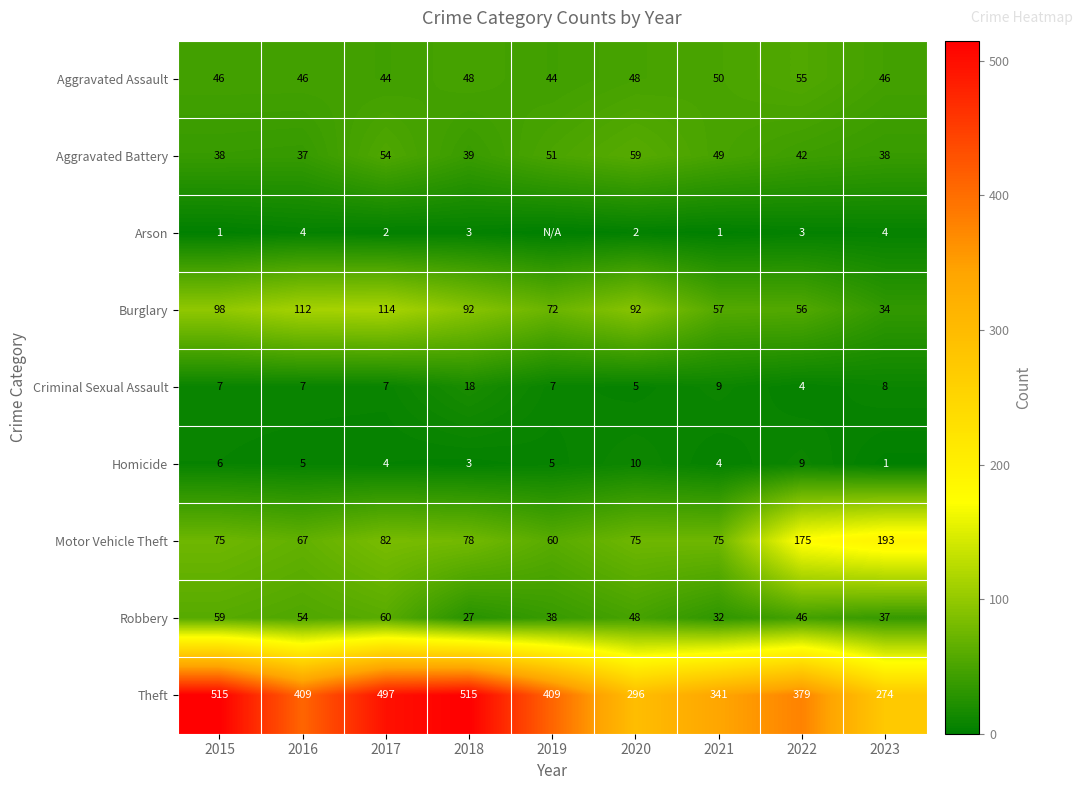

Is the value of Arson at 2020 greater than the value of Homicide at 2023?

Yes